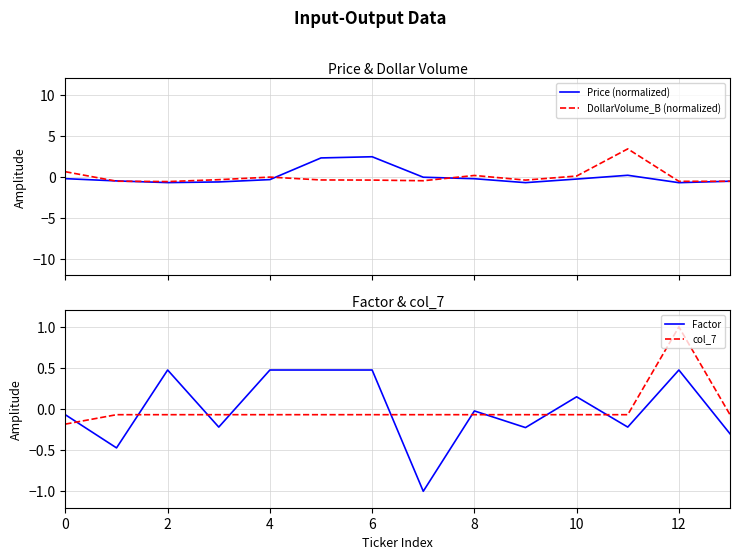

Is the value of col_7 at 6 greater than the value of Factor at 2?

No